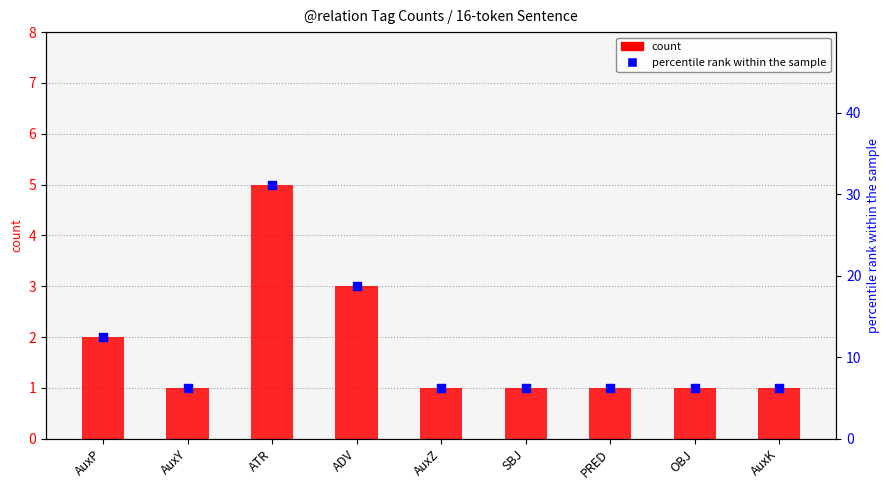

Which series contains the lowest Y value?

count